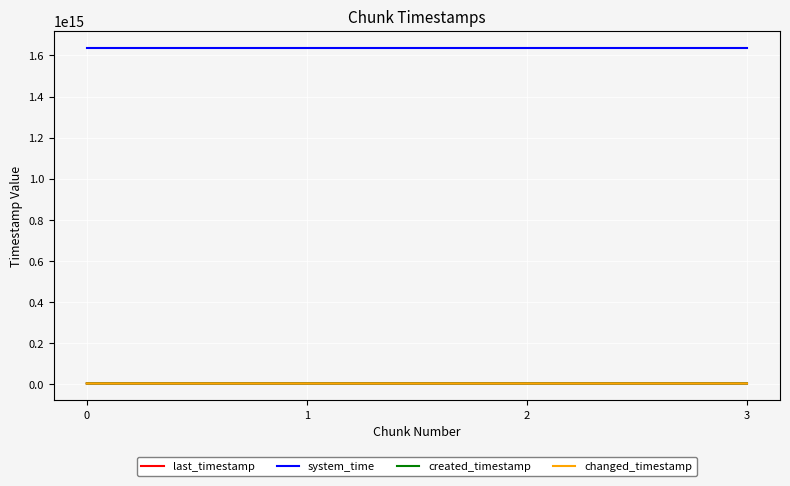

Which series changed the most between 0 and 1?

last_timestamp